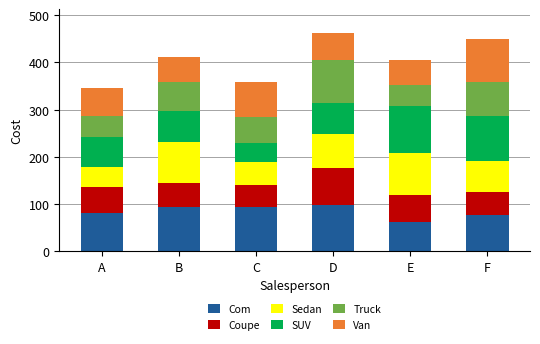

What is the maximum value for Com?

98